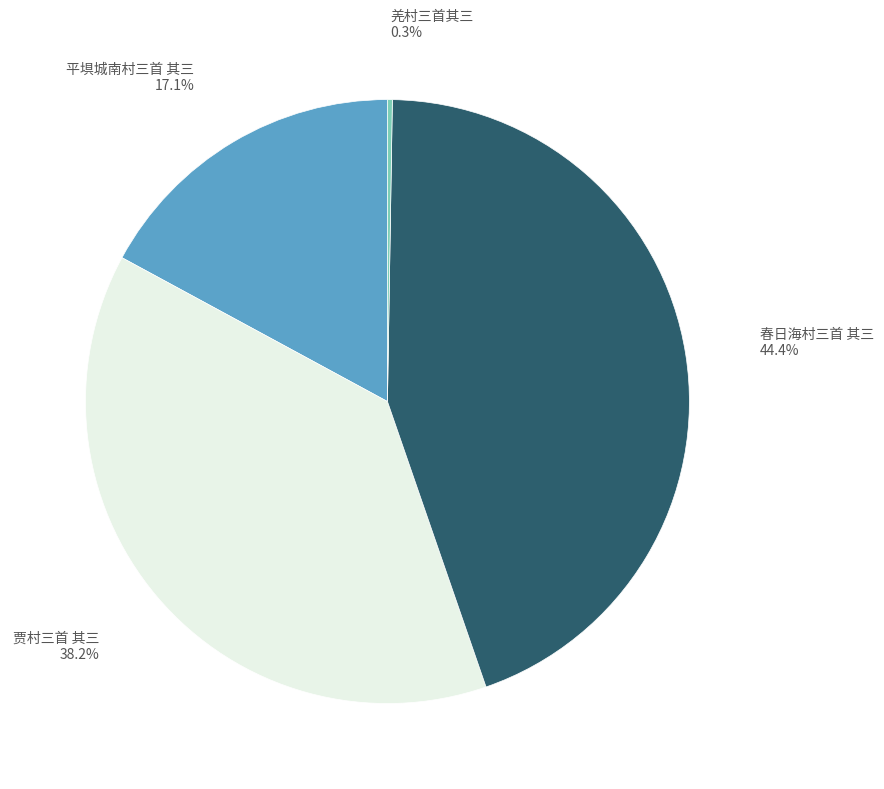

What percentage is the 贾村三首 其三 slice, to the nearest percent?

38%